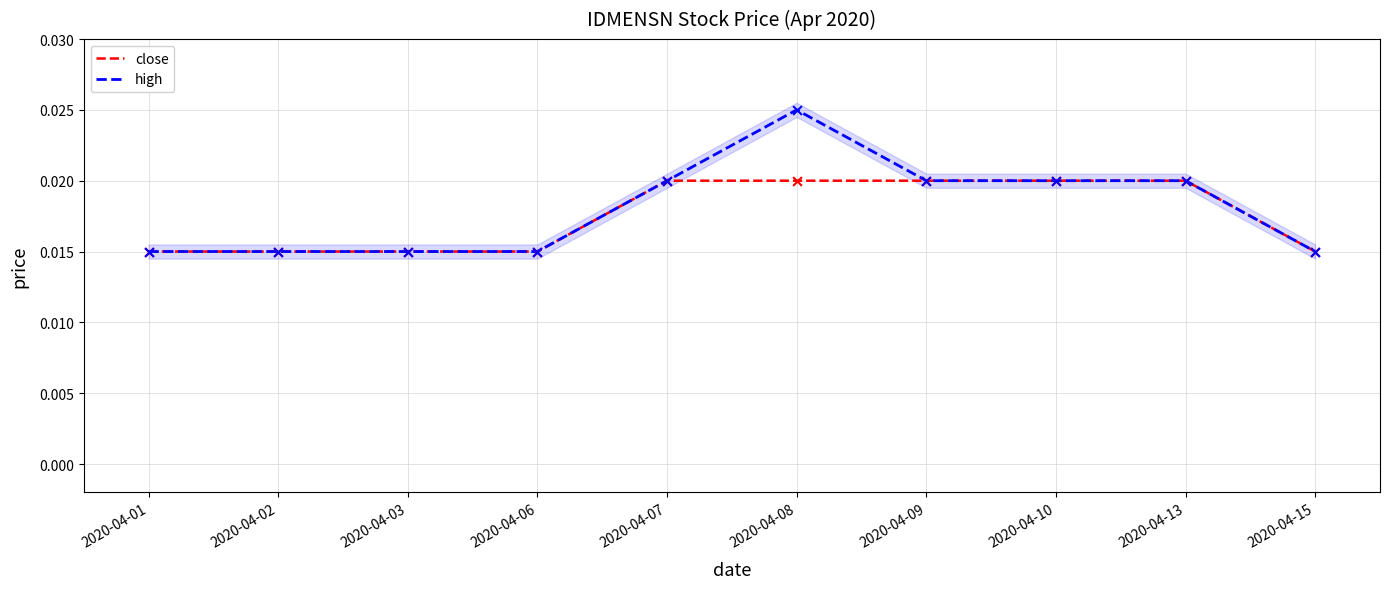

At which category is the sum across all series the highest?

2020-04-08